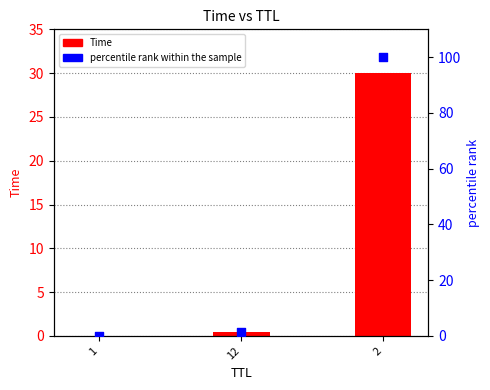

Which series contains the highest Y value?

percentile rank within the sample